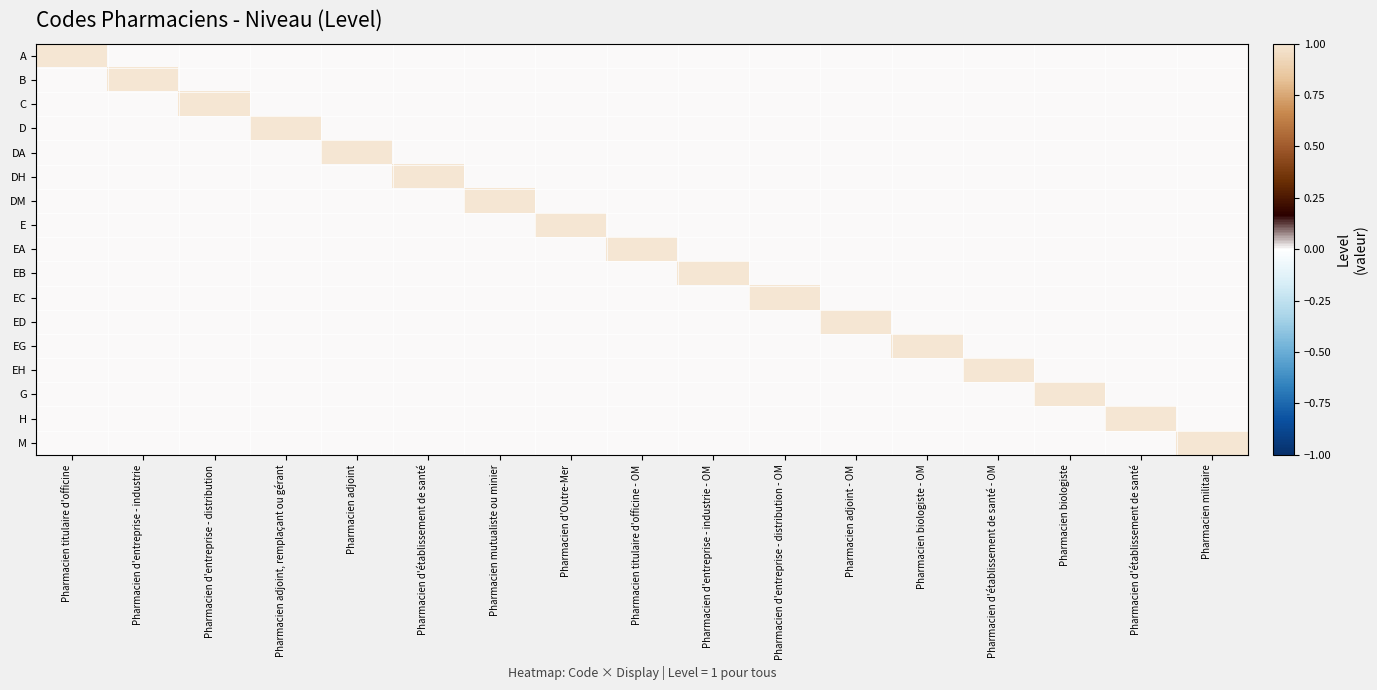

What is the total value across all series at Pharmacien d'Outre-Mer?

1